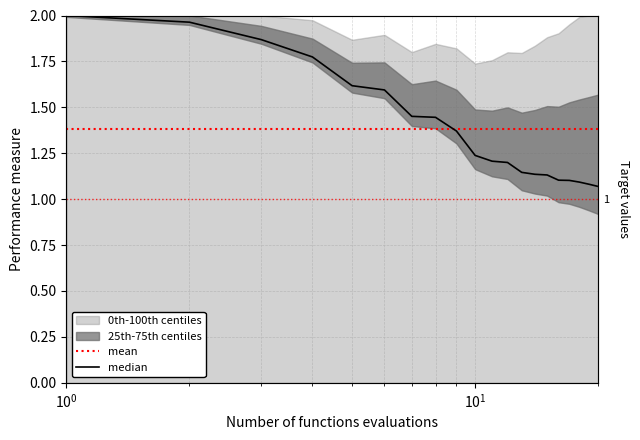

Does the chart have visible grid lines?

Yes